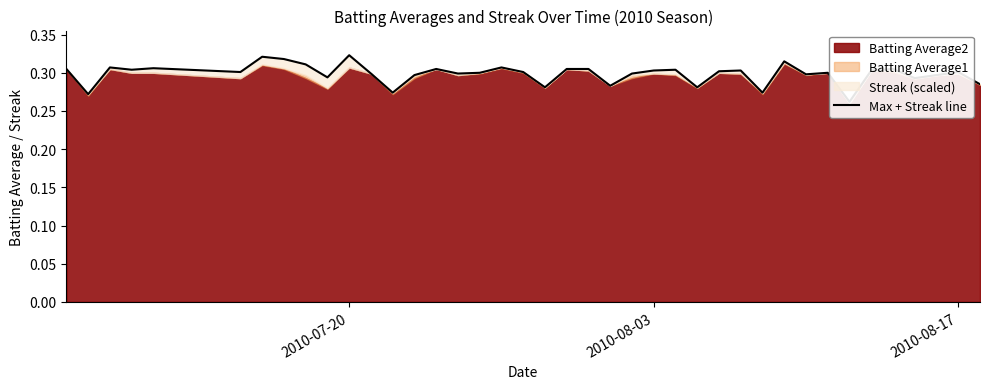

How many lines are shown in the chart?

1